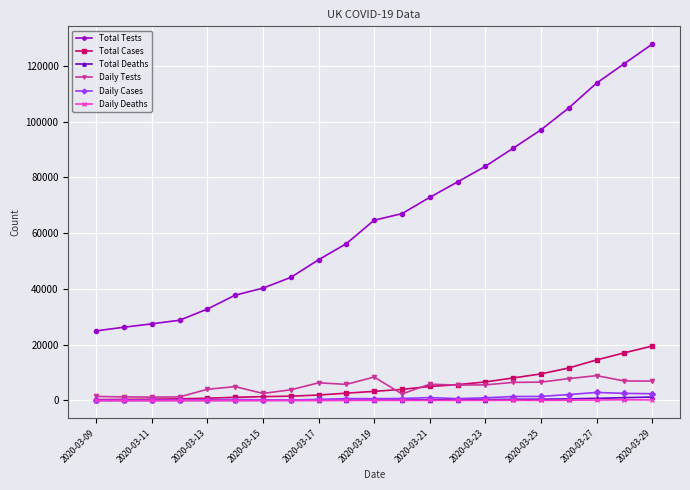

Which series has the largest range (max minus min)?

Total Tests